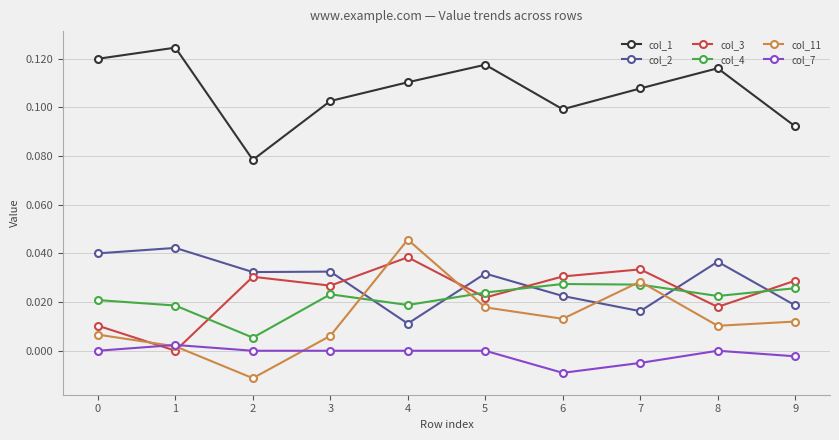

True or false: col_11 and col_7 intersect in this chart.

True